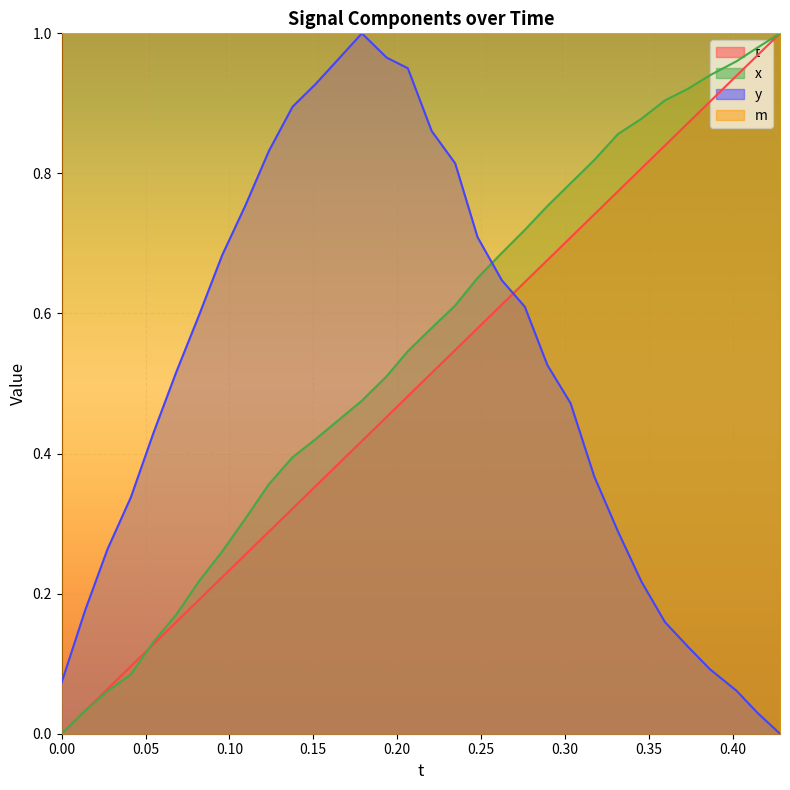

Rank the series by their maximum value, from highest to lowest.

t, x, y